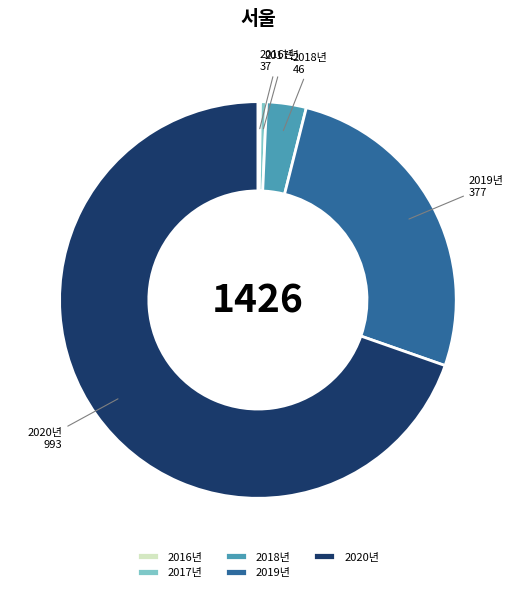

Between 2018년 and 2020년, which is larger?

2020년